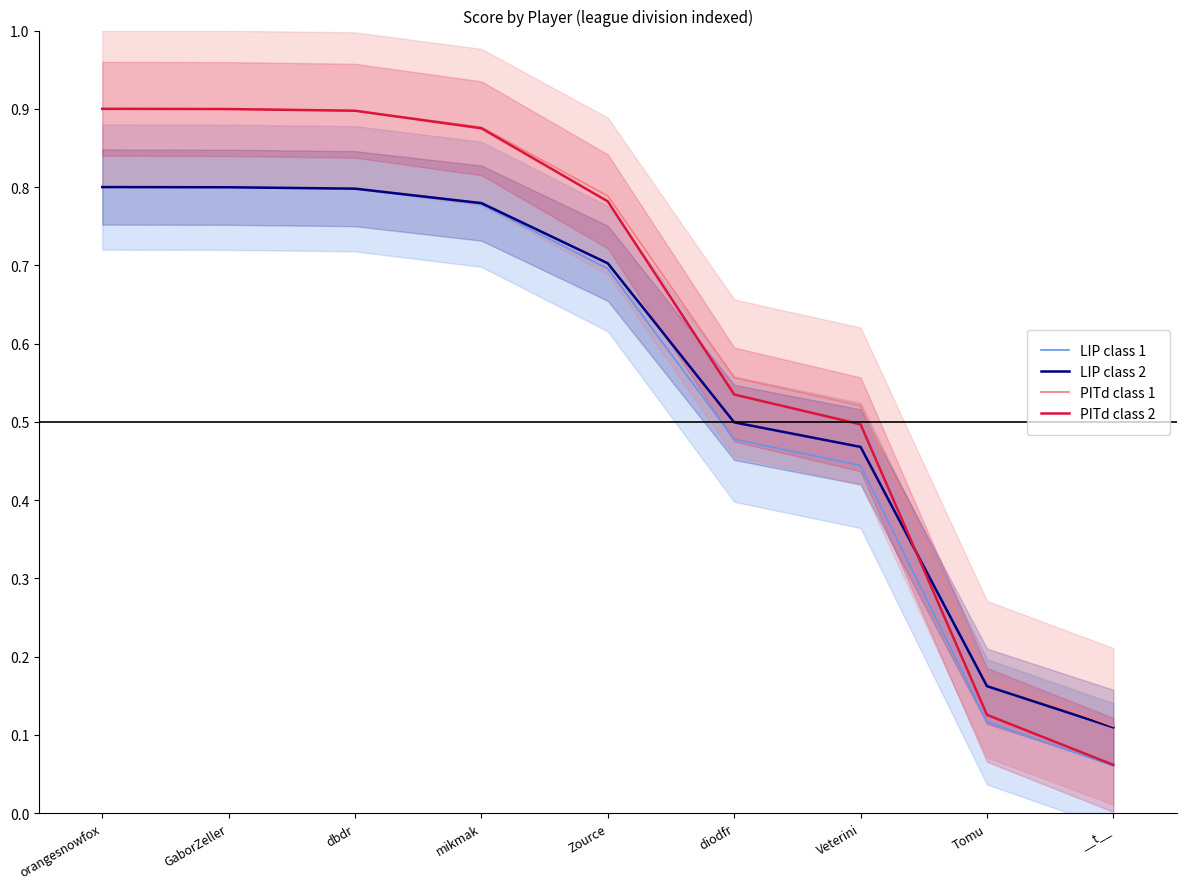

Is the value of PITd class 2 at __t__ greater than the value of LIP class 2 at GaborZeller?

No